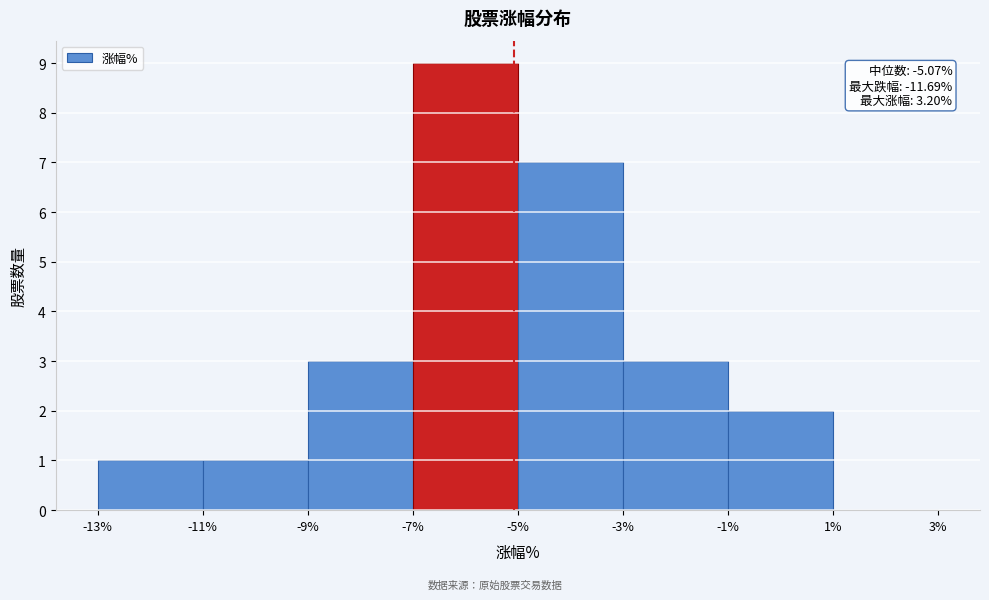

Over which range of the x-axis is the bar tallest?

-7% to -5%